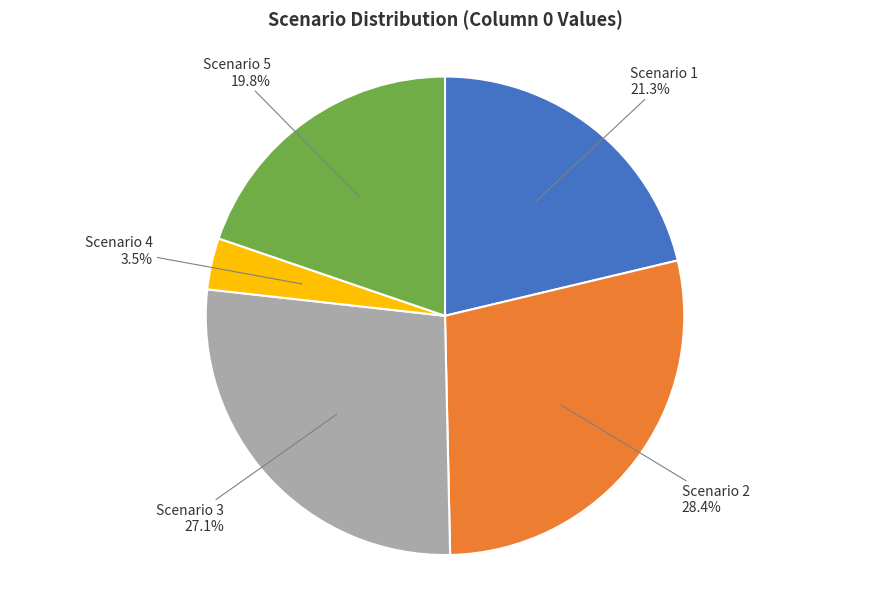

Does Scenario 3 represent more than half of the total?

No